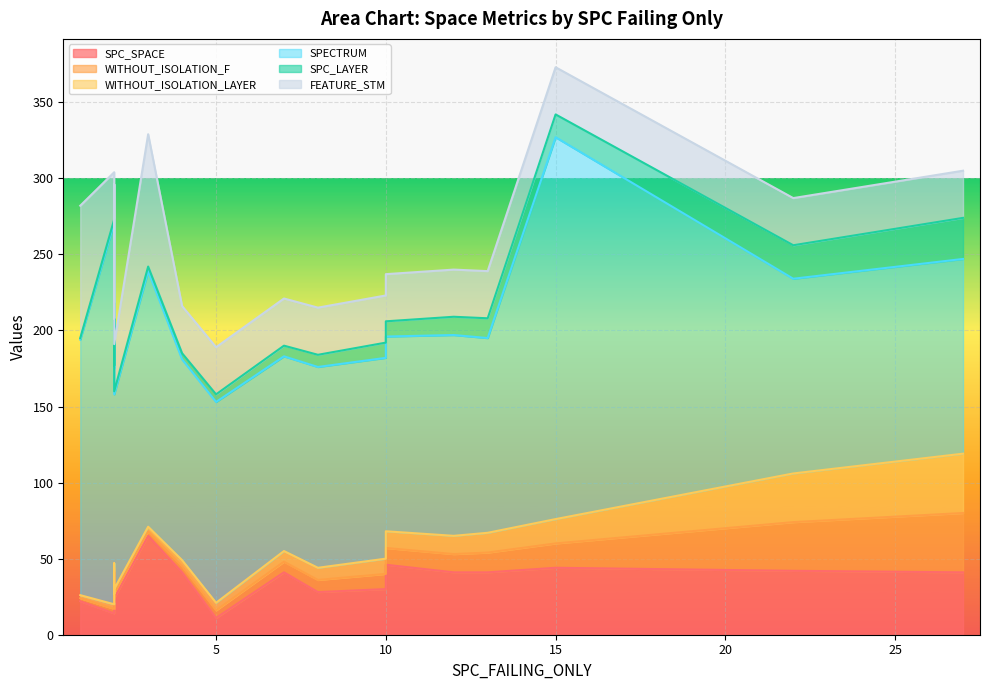

At which label is WITHOUT_ISOLATION_LAYER closest to 20?

15